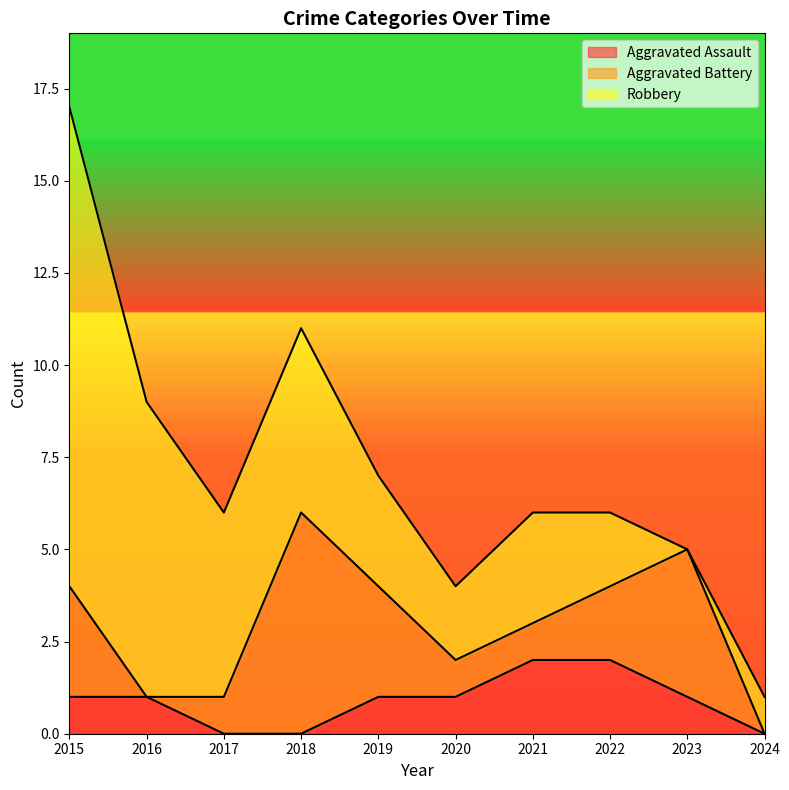

True or false: Aggravated Assault and Total intersect in this chart.

False